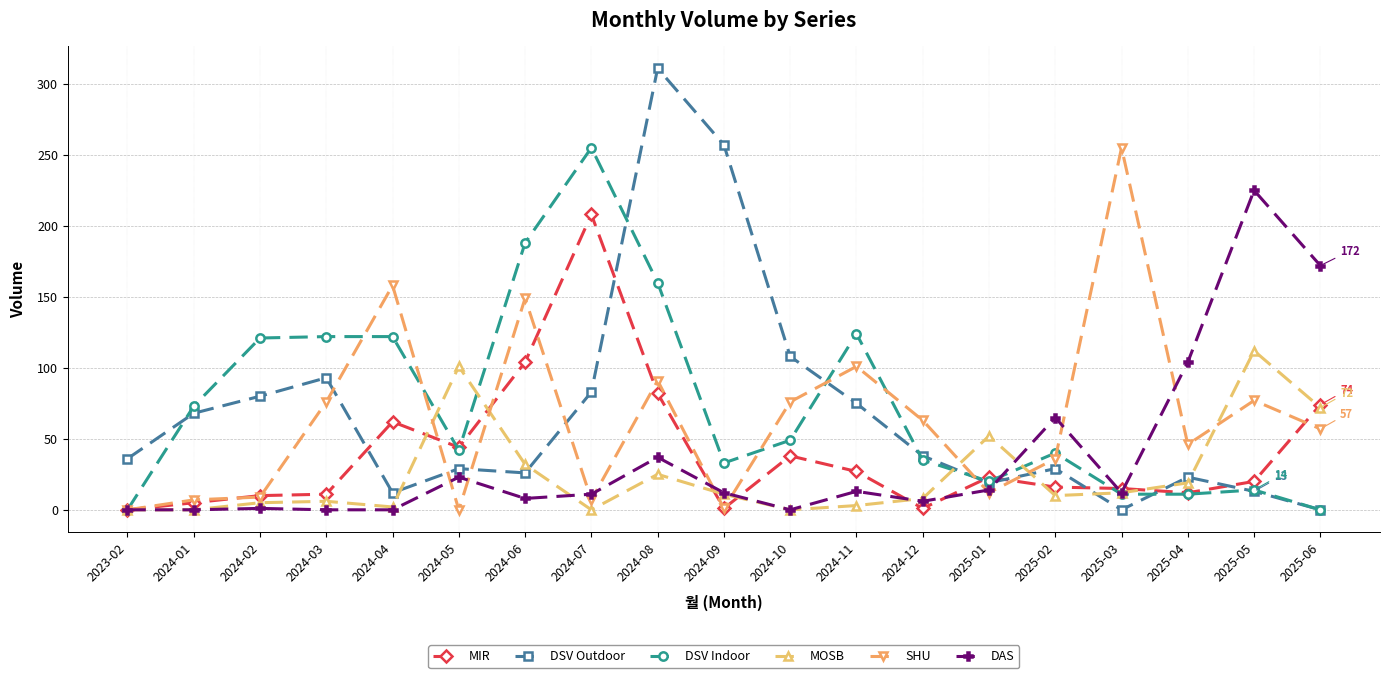

Which series has the widest spread of values?

DSV Outdoor